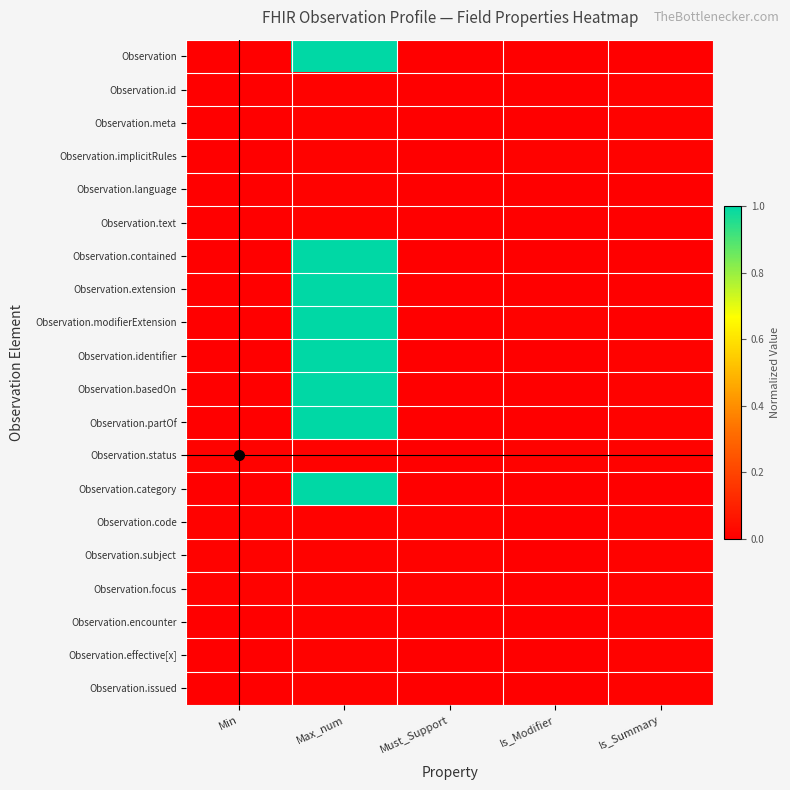

At how many categories does at least one series exceed 0?

5